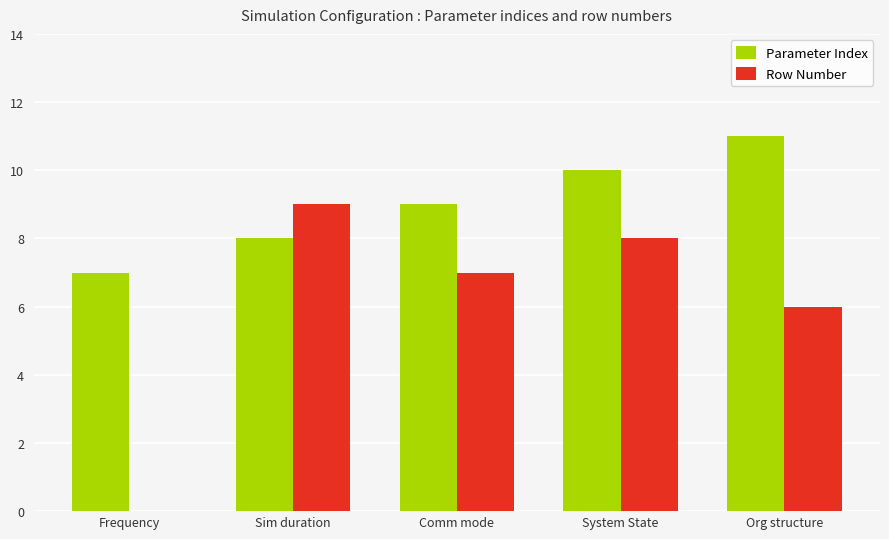

Between Sim duration and Comm mode, which series saw the biggest shift?

Row Number